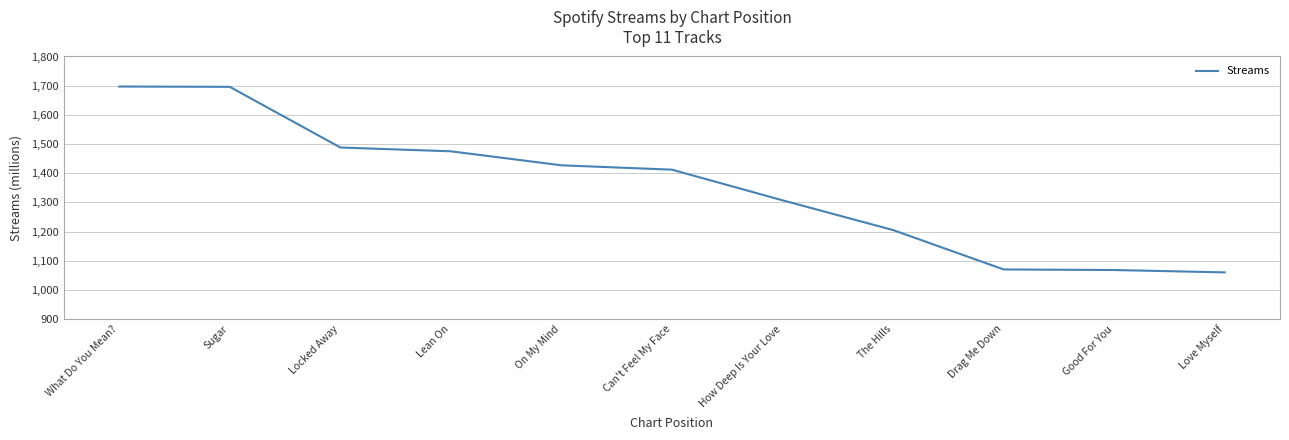

What is the smallest value displayed?

1060